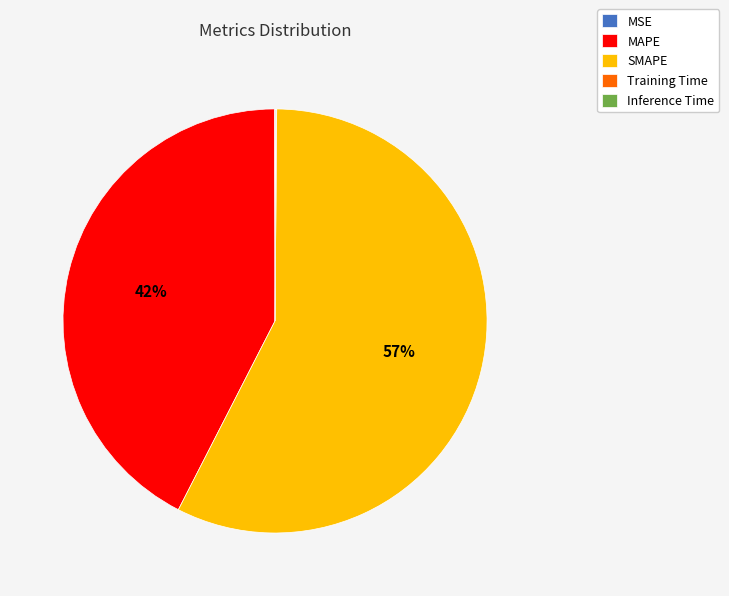

To the nearest percent, what is the average slice percentage?

20%